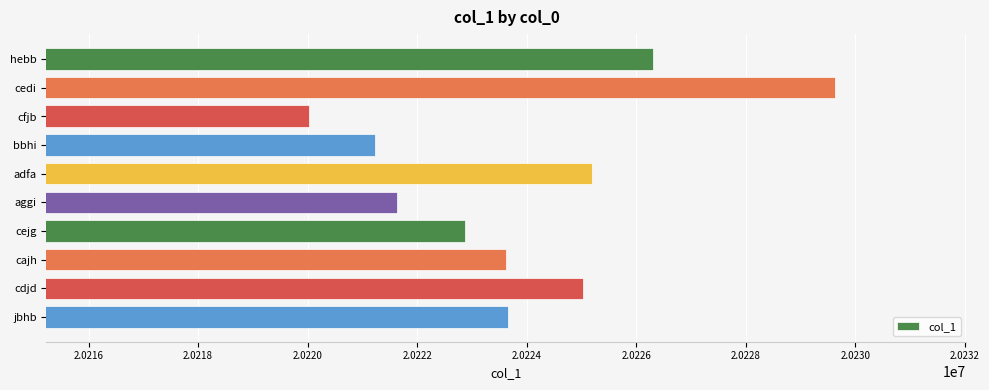

What is the smallest value displayed?

20220031